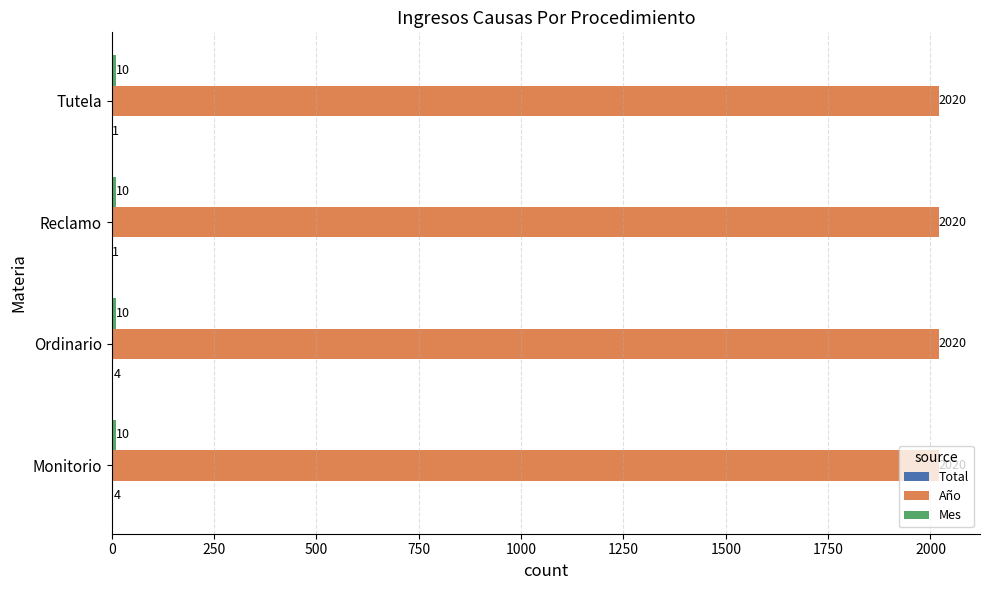

Is it true that Año equals 2020 at Tutela?

True